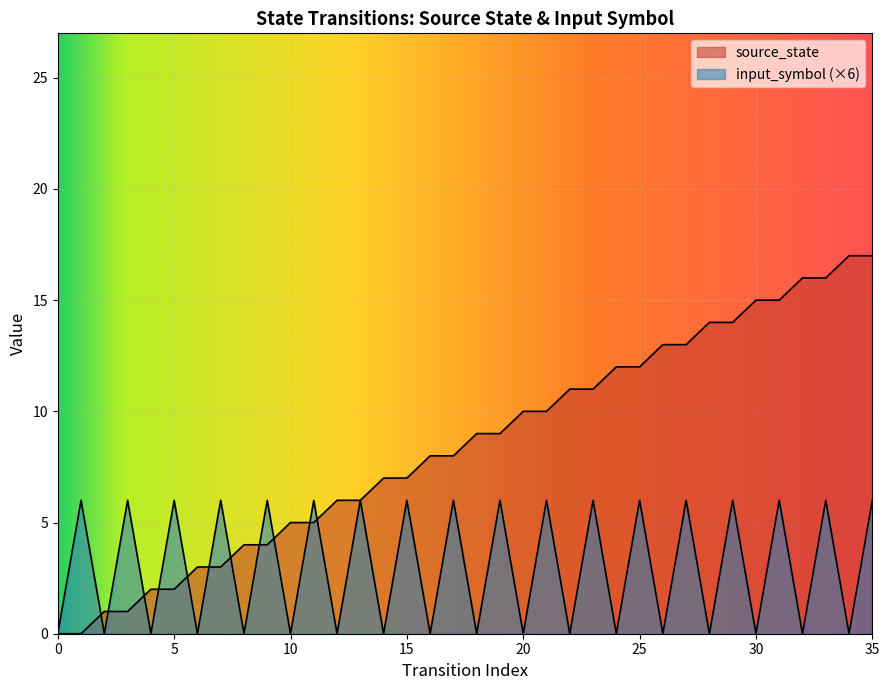

Count the number of categories in the chart.

36